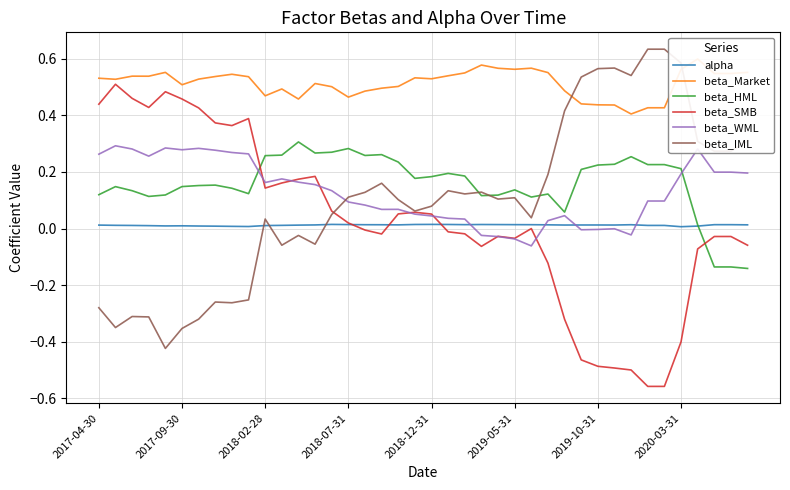

Which series has the widest spread of values?

beta_SMB